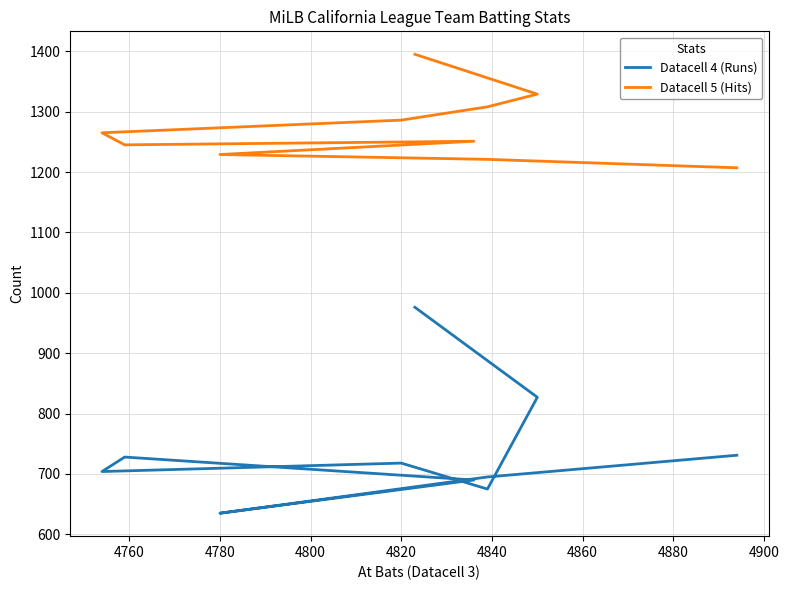

What is the value of the Datacell 4 (Runs) point at the 5th from the left?

704